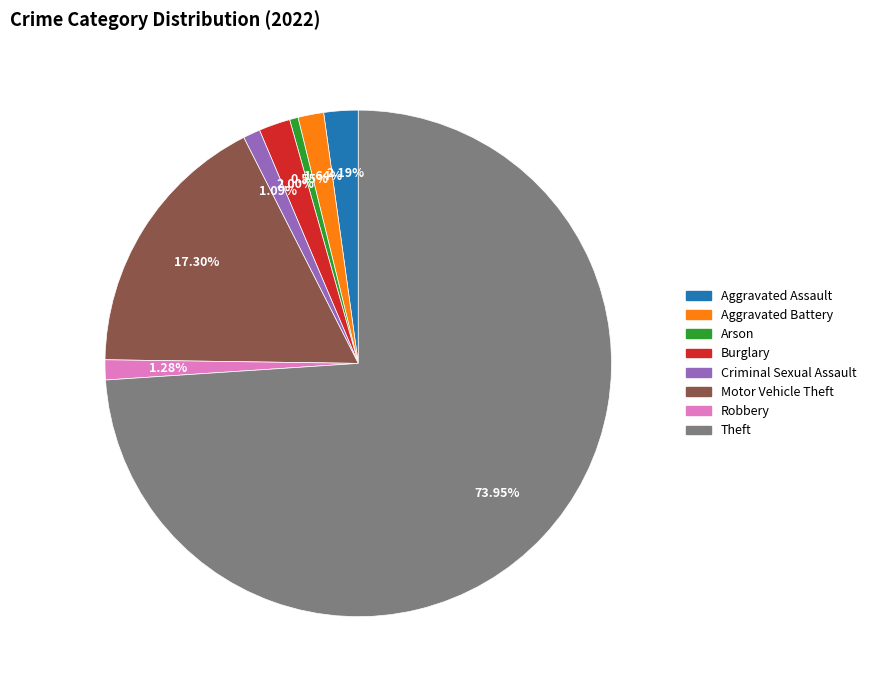

To the nearest percent, what is the difference between the Burglary and Criminal Sexual Assault slice percentages?

1%